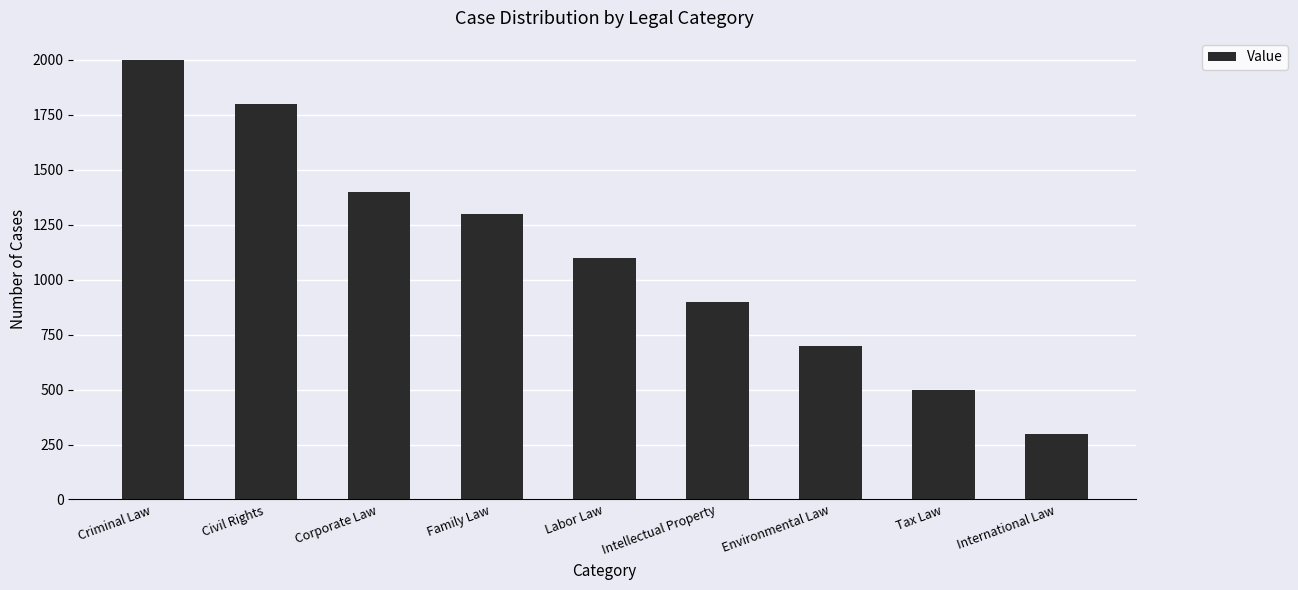

True or false: the data shows 1530 at Labor Law.

False